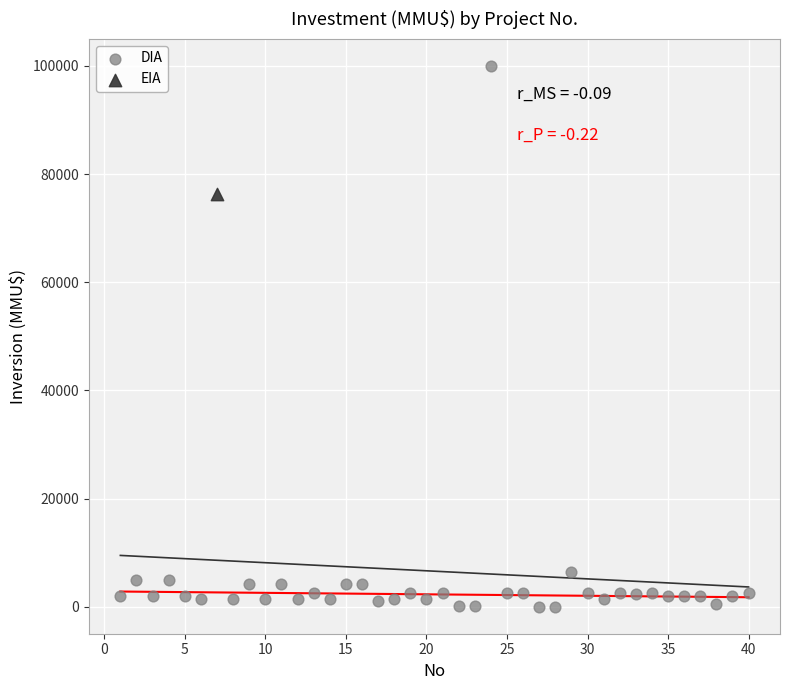

What are all the series names shown in the legend?

DIA, EIA